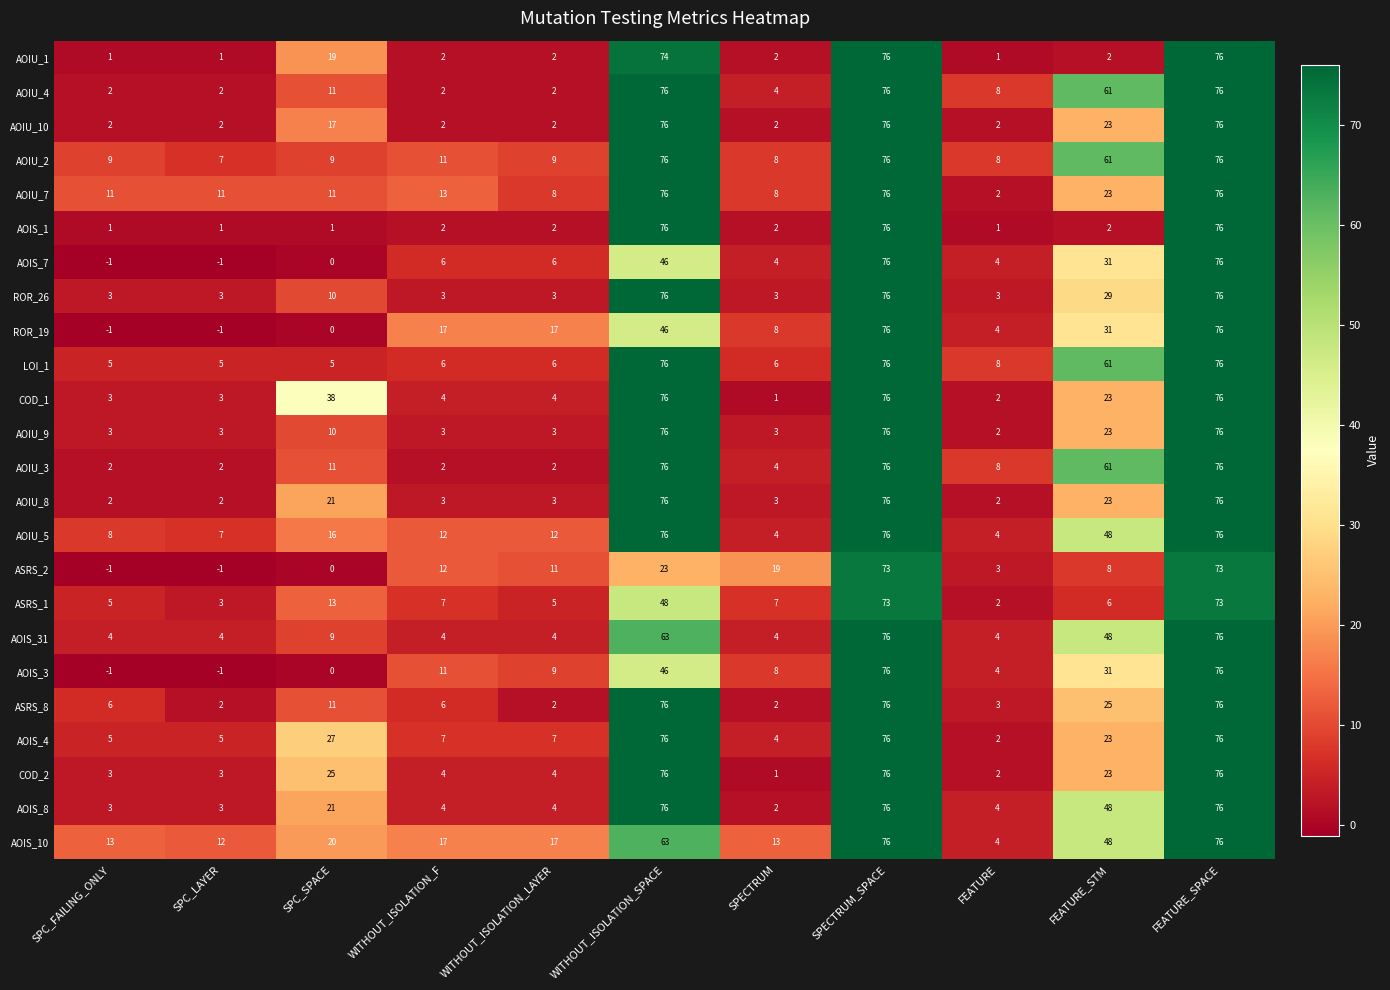

What is the lowest value of the AOIS_10 series?

4